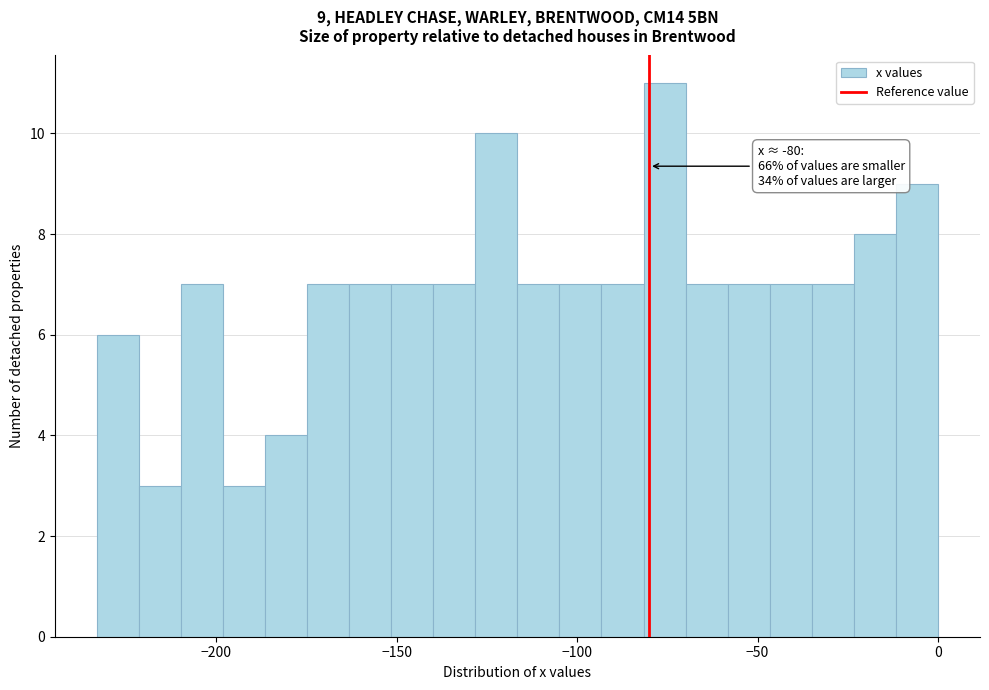

Read against the x-axis, roughly where is the centre of the tallest bar?

-75